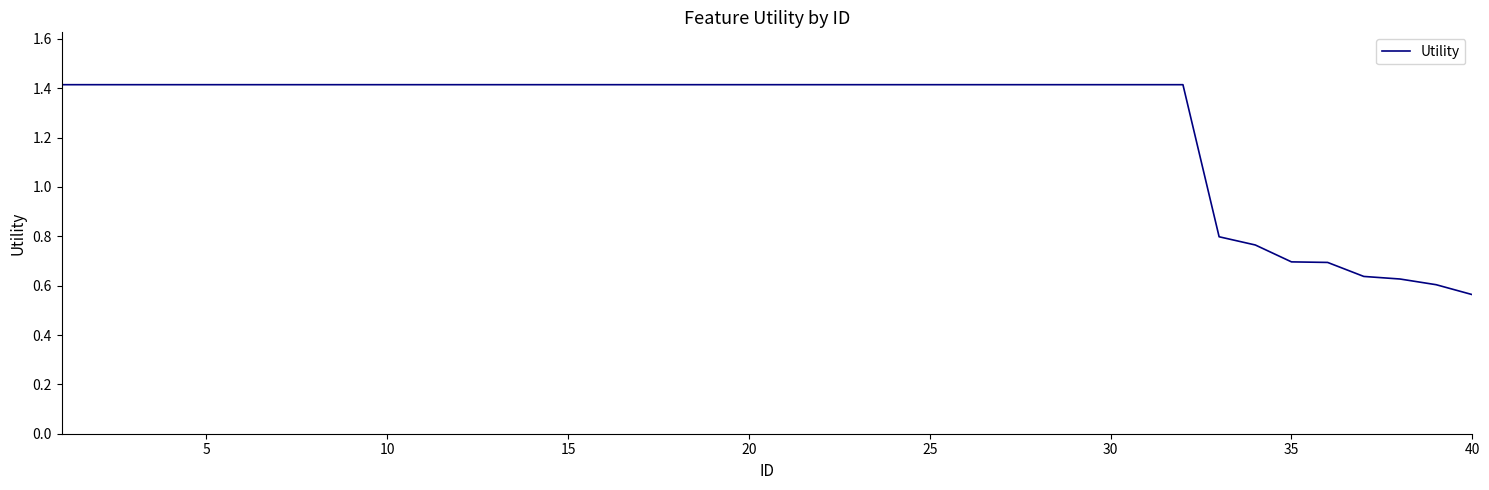

What is the difference between the maximum and minimum values?

0.9